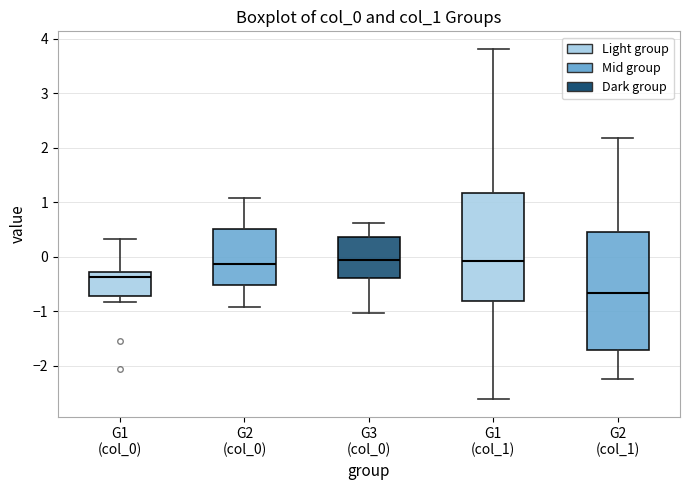

Reading left to right, transcribe this box plot: for each box, give where its median line is, the range the box spans, and where its two whiskers end, as read against the y-axis. The values are not printed on the chart, so give them approximately, as read against the axis.

G1 (col_0): median -0.4, box -0.7 to -0.3, whiskers -0.8 to 0.3
G2 (col_0): median -0.1, box -0.5 to 0.5, whiskers -0.9 to 1.1
G3 (col_0): median -0.1, box -0.4 to 0.4, whiskers -1.0 to 0.6
G1 (col_1): median -0.1, box -0.8 to 1.2, whiskers -2.6 to 3.8
G2 (col_1): median -0.7, box -1.7 to 0.5, whiskers -2.3 to 2.2